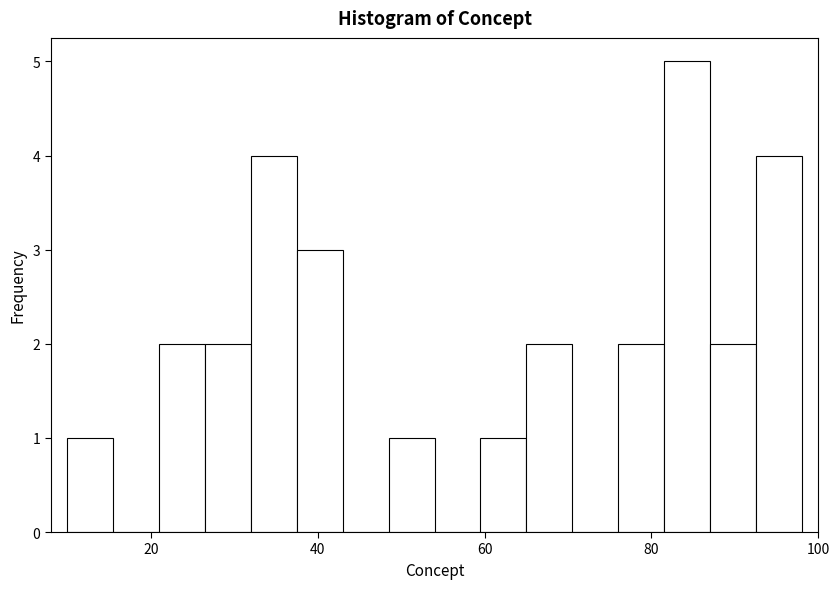

Read against the x-axis, roughly where is the centre of the tallest bar?

84